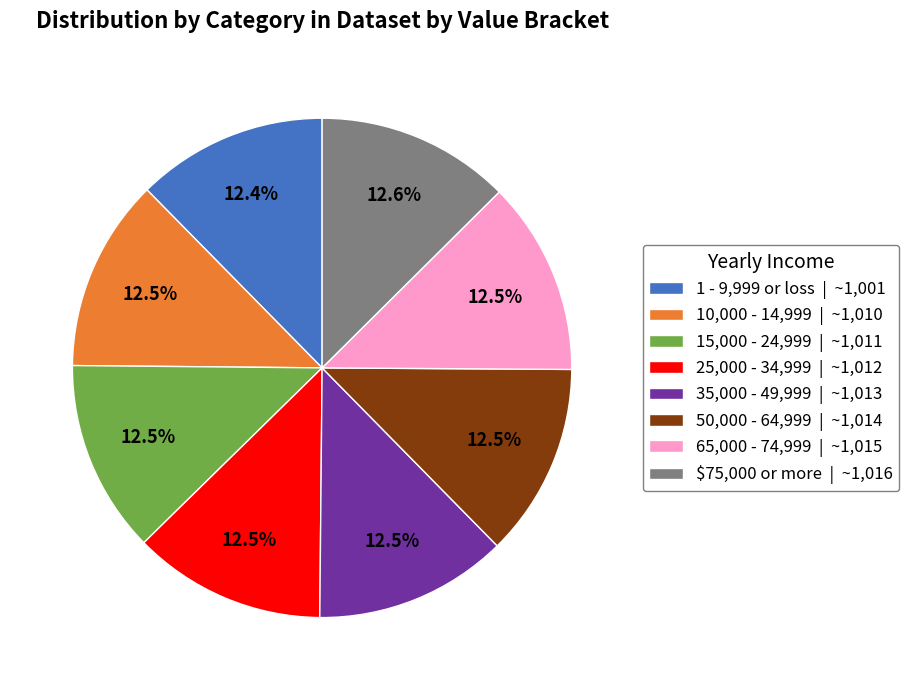

What portion of the pie excludes $75,000 or more | ~1,016?

87.4%